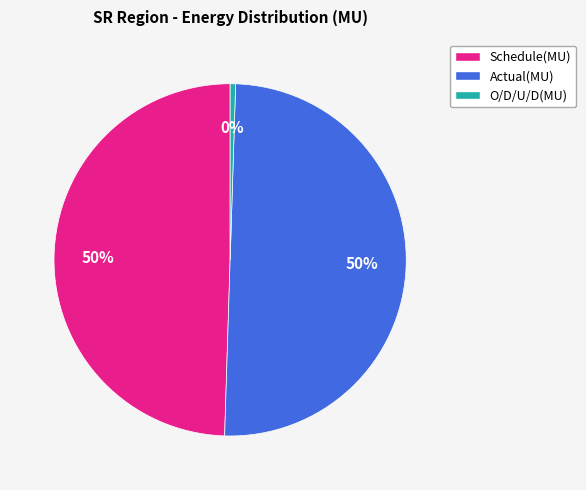

To the nearest percent, what is the difference between the largest and smallest slice percentages?

50%